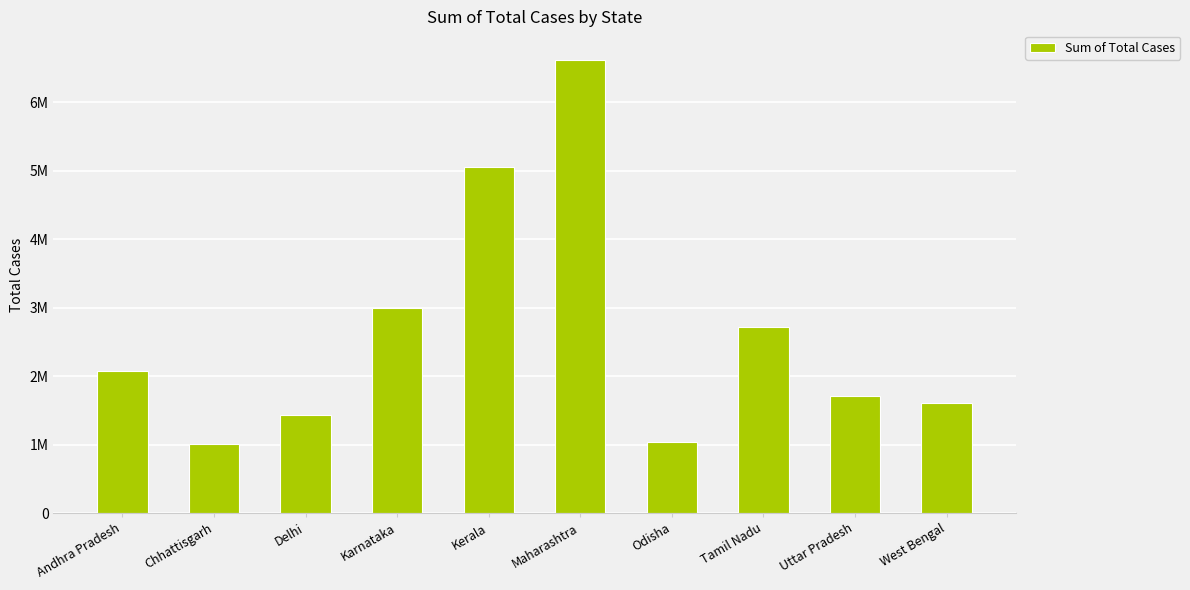

Rank the categories by value from lowest to highest.

Chhattisgarh, Odisha, Delhi, West Bengal, Uttar Pradesh, Andhra Pradesh, Tamil Nadu, Karnataka, Kerala, Maharashtra